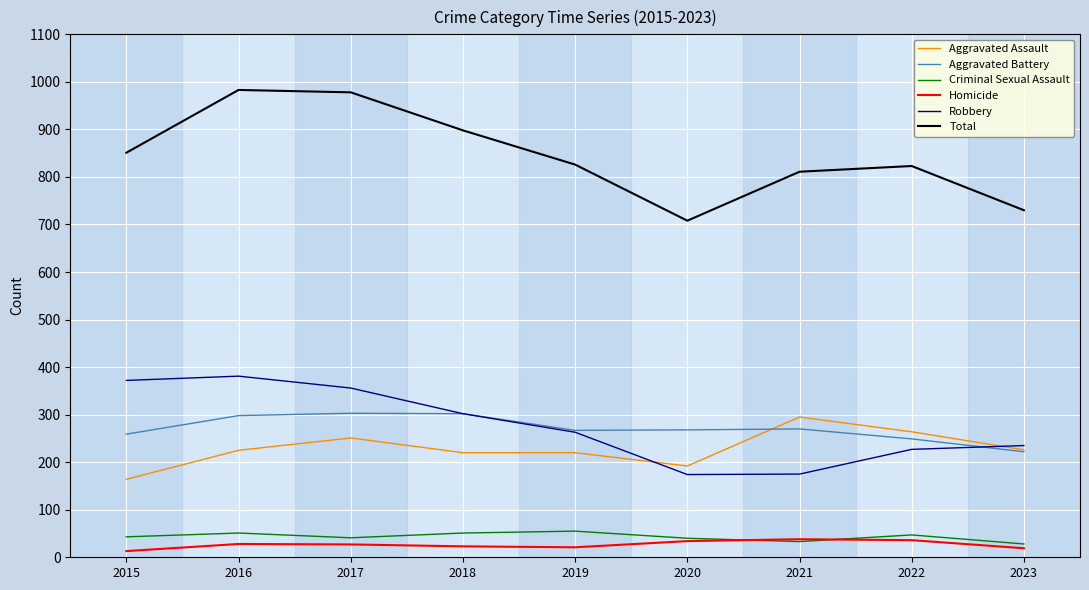

How many values in the Aggravated Battery series are below 268?

4